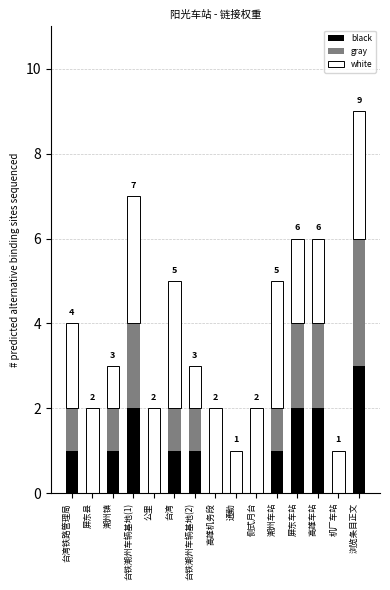

The black series shows 2 at 屏东车站. True or false?

True